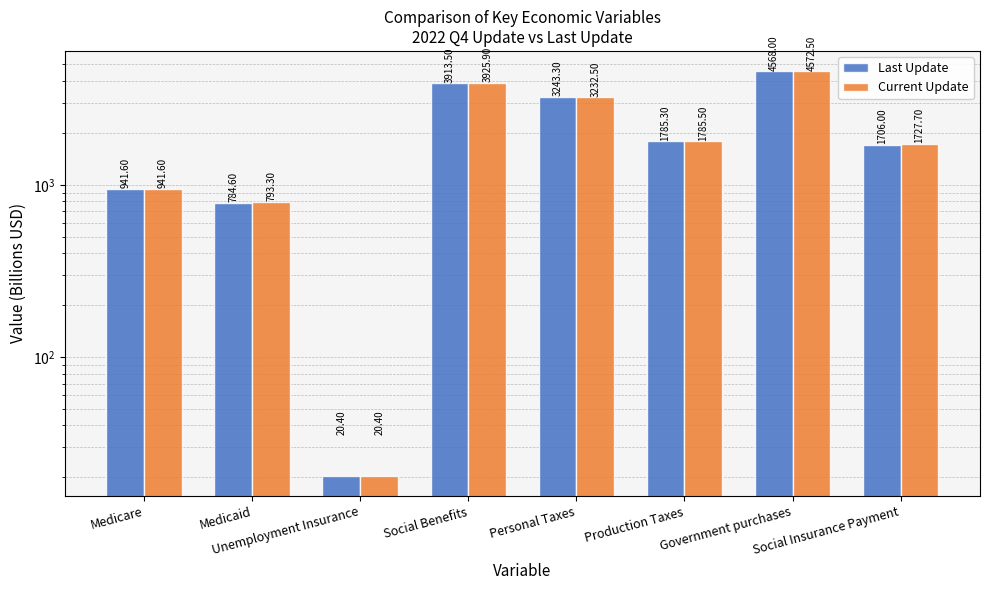

List the labels in order of Current Update value, smallest first.

Unemployment Insurance, Medicaid, Medicare, Social Insurance Payment, Production Taxes, Personal Taxes, Social Benefits, Government purchases